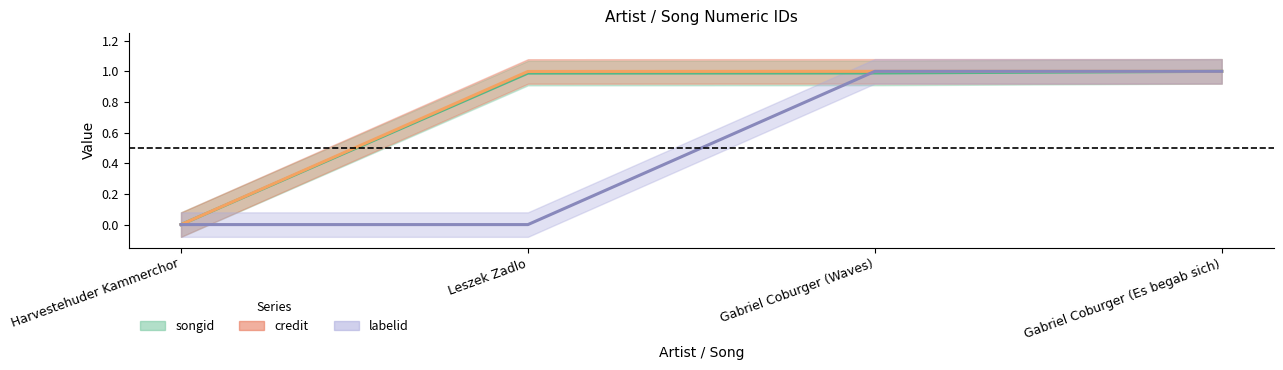

Reading left to right, transcribe all the data shown in this chart.

songid: 0.0	1.0	1.0	1.0
credit: 0.0	1.0	1.0	1.0
labelid: 0.0	0.0	1.0	1.0